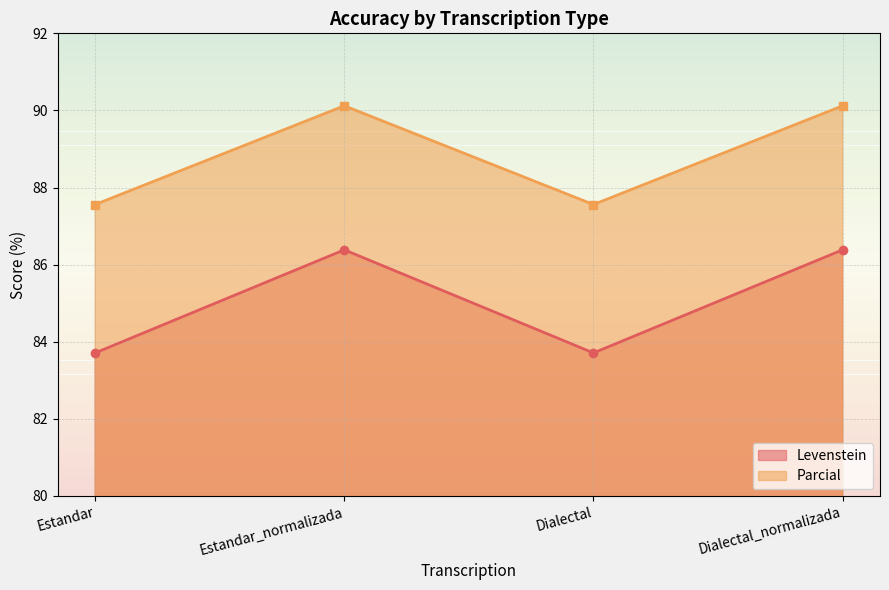

What is the maximum value for Levenstein?

86.4